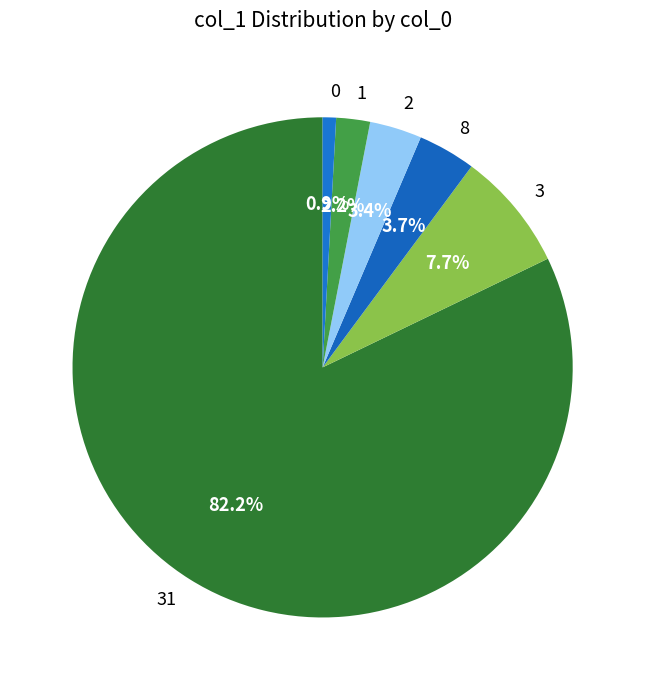

To the nearest percent, what is the difference between the largest and smallest slice percentages?

81%